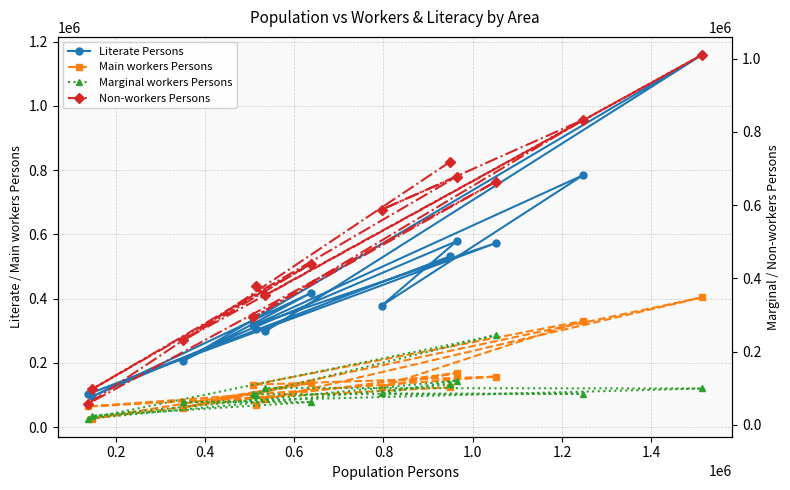

True or false: Marginal workers Persons and Literate Persons cross at least once.

False